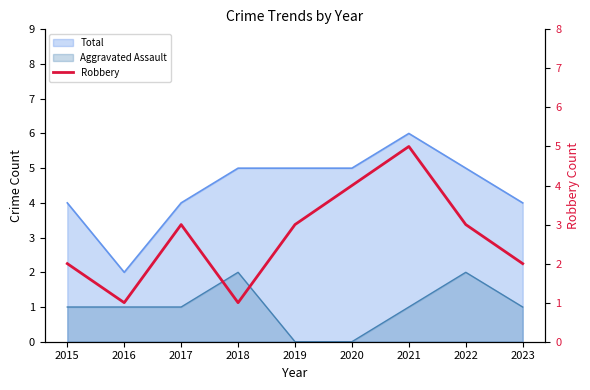

Rank the categories by value from highest to lowest.

2021, 2020, 2017, 2019, 2022, 2015, 2023, 2016, 2018